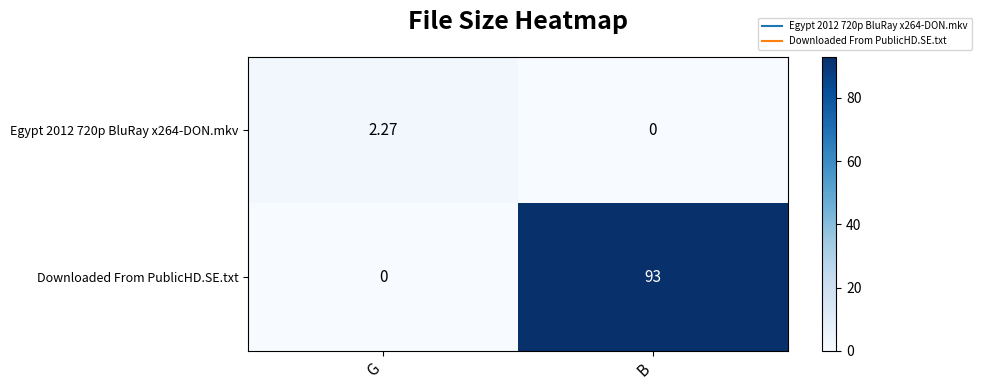

At B, list the series in order from largest to smallest.

Downloaded From PublicHD.SE.txt, Egypt 2012 720p BluRay x264-DON.mkv